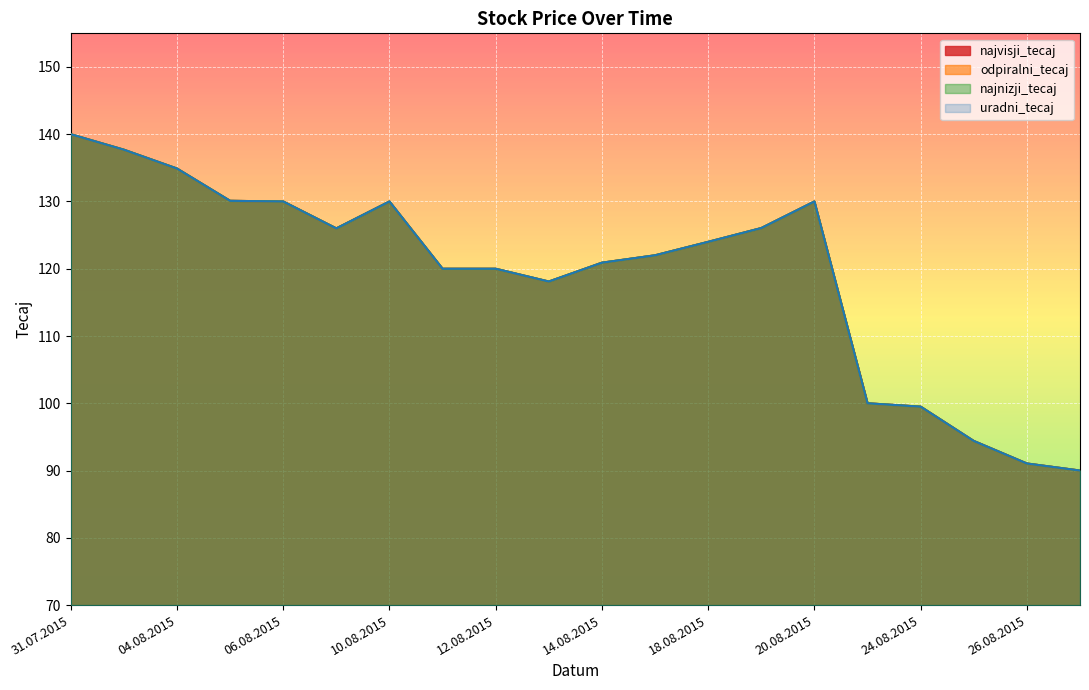

Reading right to left, transcribe all the data shown in this chart.

najvisji_tecaj: 90.0	91.0	94.4	99.5	100.0	130.0	126.0	124.0	122.0	120.9	118.1	120.0	120.0	130.0	126.0	130.0	130.1	134.9	137.7	140.0
odpiralni_tecaj: 90.0	91.0	94.4	99.5	100.0	130.0	126.0	124.0	122.0	120.9	118.1	120.0	120.0	130.0	126.0	130.0	130.1	134.9	137.7	140.0
najnizji_tecaj: 90.0	91.0	94.4	99.5	100.0	130.0	126.0	124.0	122.0	120.9	118.1	120.0	120.0	130.0	126.0	130.0	130.1	134.9	137.7	140.0
uradni_tecaj: 90.0	91.0	94.4	99.5	100.0	130.0	126.0	124.0	122.0	120.9	118.1	120.0	120.0	130.0	126.0	130.0	130.1	134.9	137.7	140.0